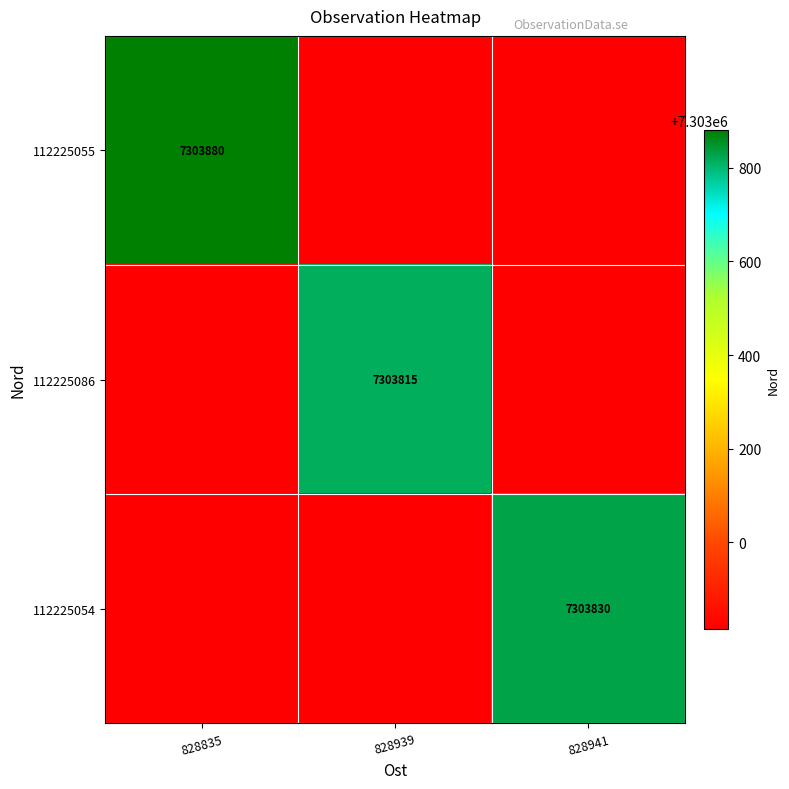

Between 828835 and 828941, which is larger?

828835